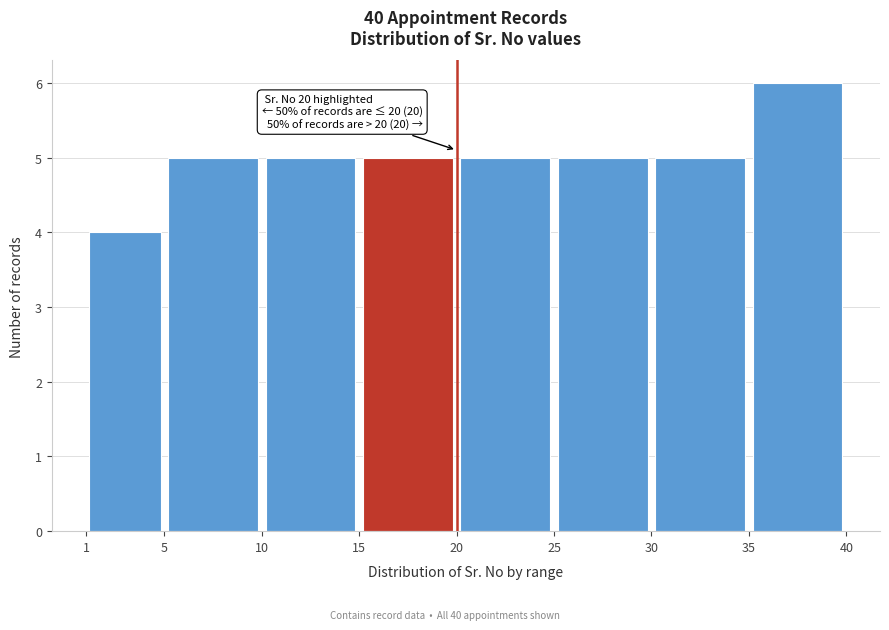

Which range on the x-axis has the tallest bar?

35 to 40